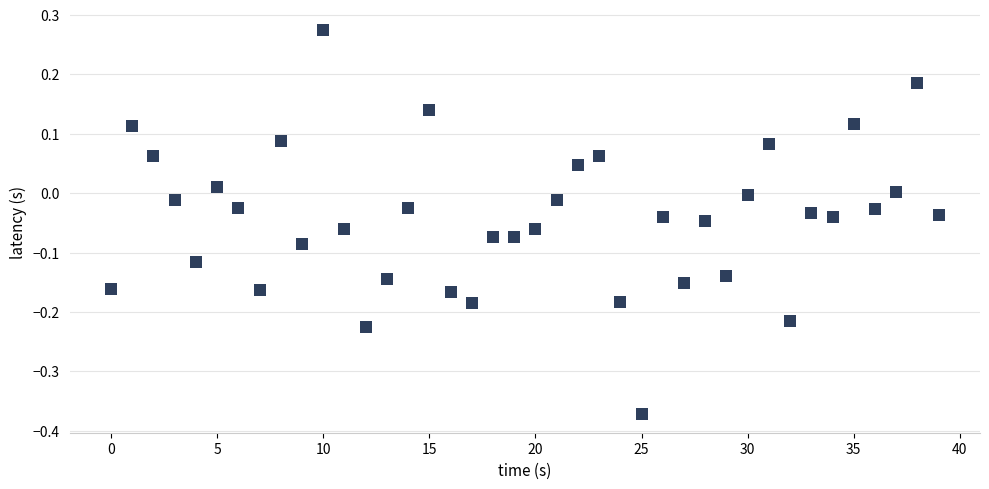

What is the range of Y values (max minus min)?

0.6